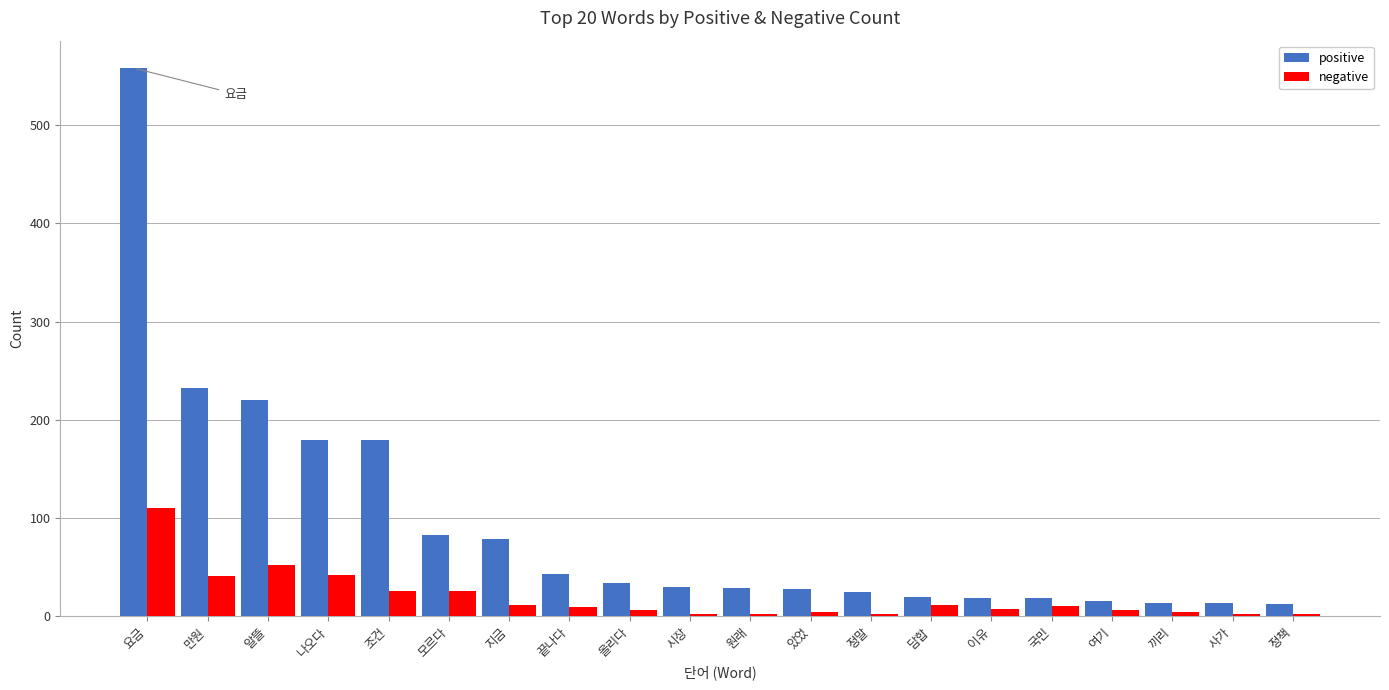

Count the number of data series in this chart.

2